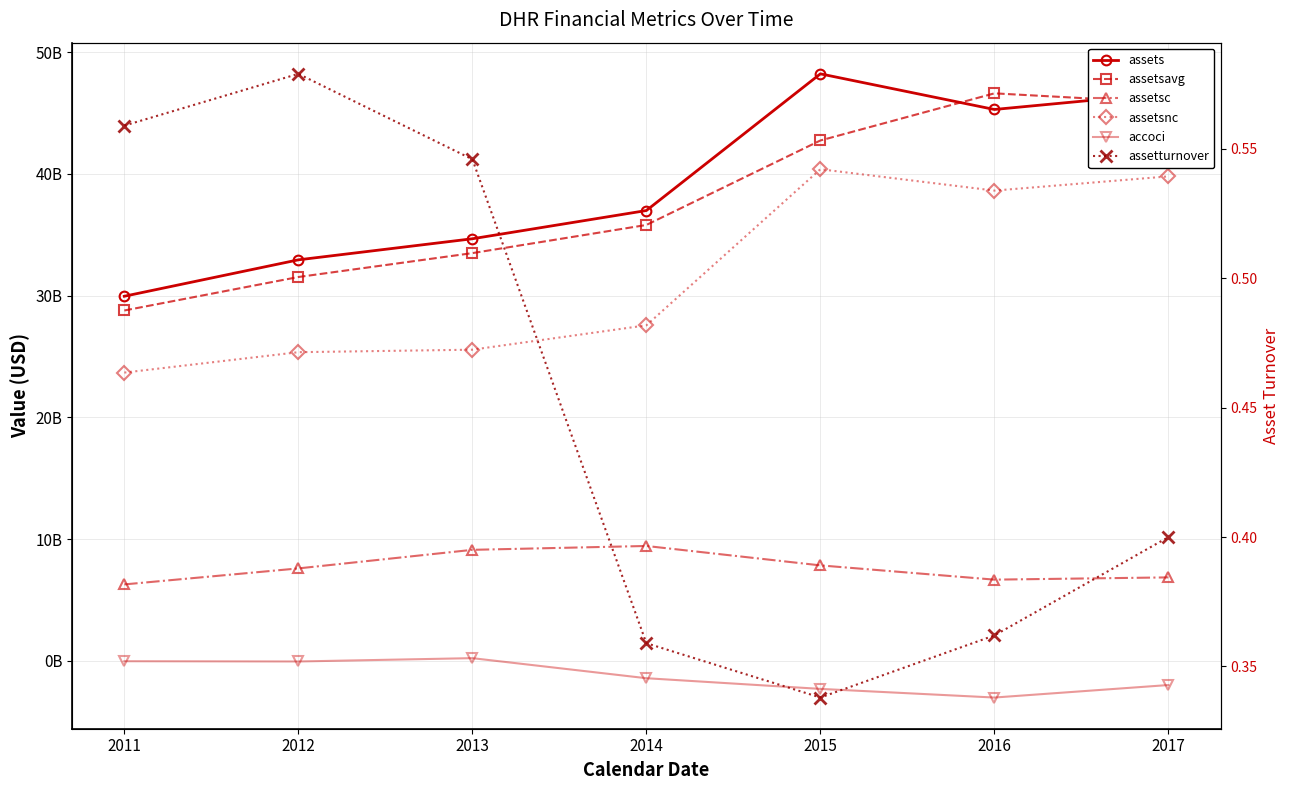

True or false: assetturnover has more than 2 points higher than both neighbors.

False